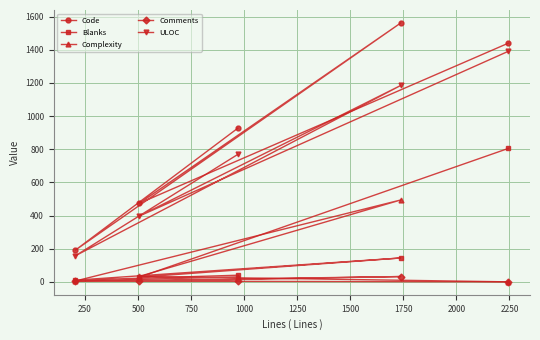

Which series has the largest total across all categories?

Code